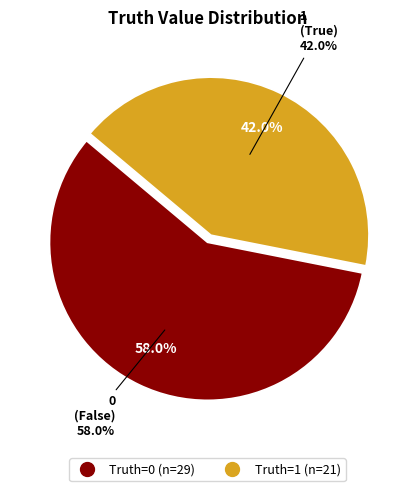

What percentage is the 0 slice, to the nearest percent?

58%